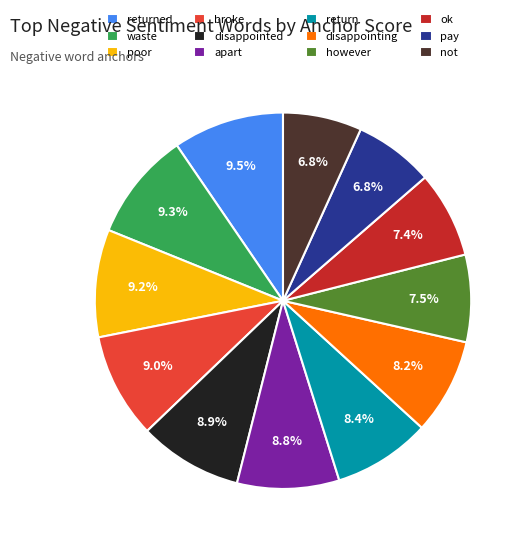

Does any single category account for the majority?

No